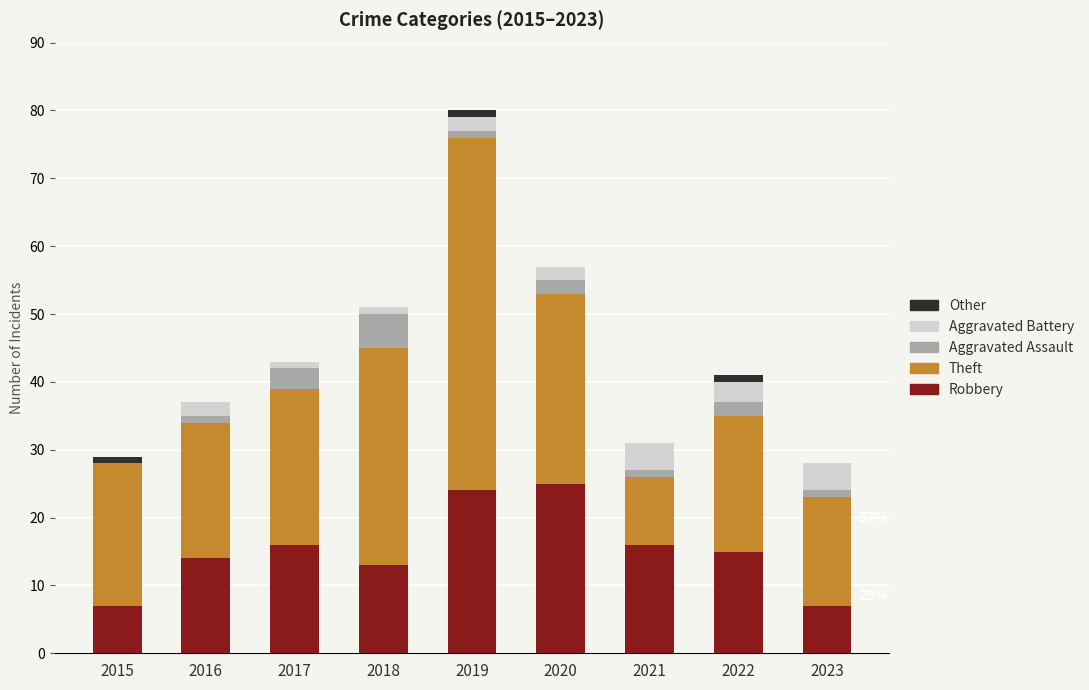

The Robbery series shows 24 at 2016. True or false?

False